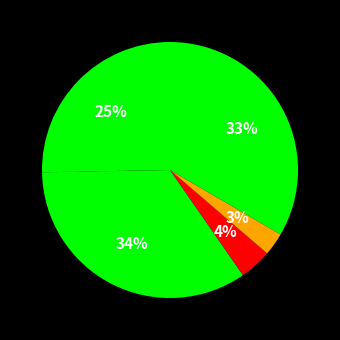

Count the number of slices in the pie.

5